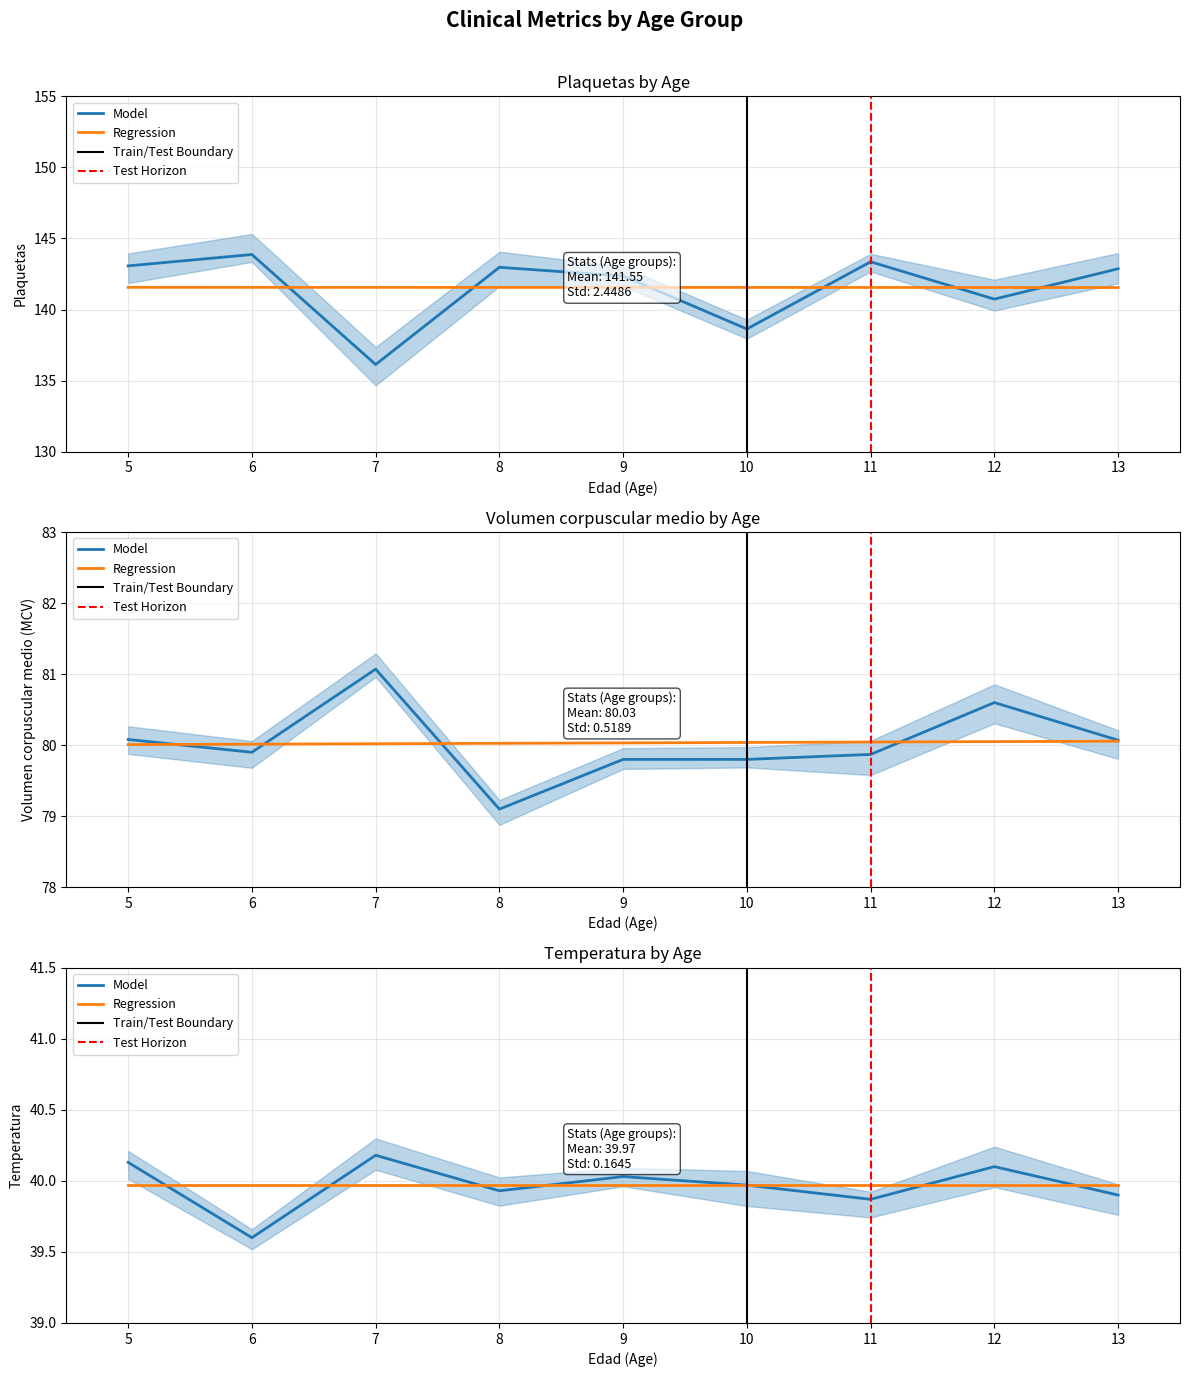

What is the difference between the highest and lowest values at 5?

102.9